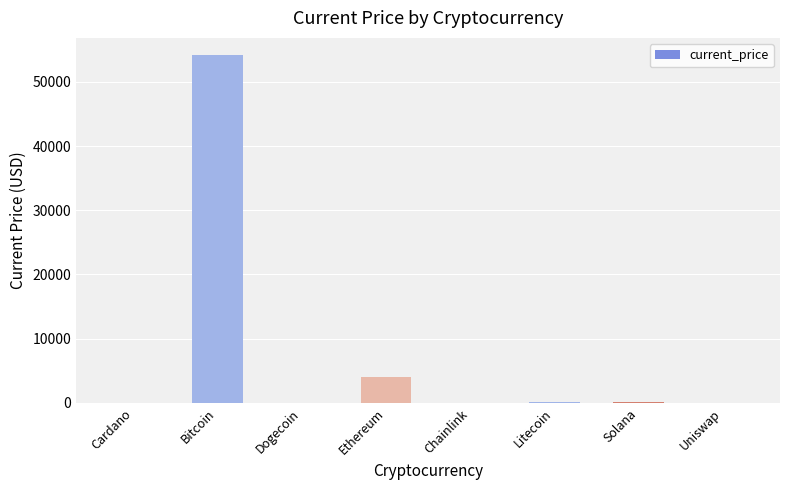

What is the sum of all values?

58575.9